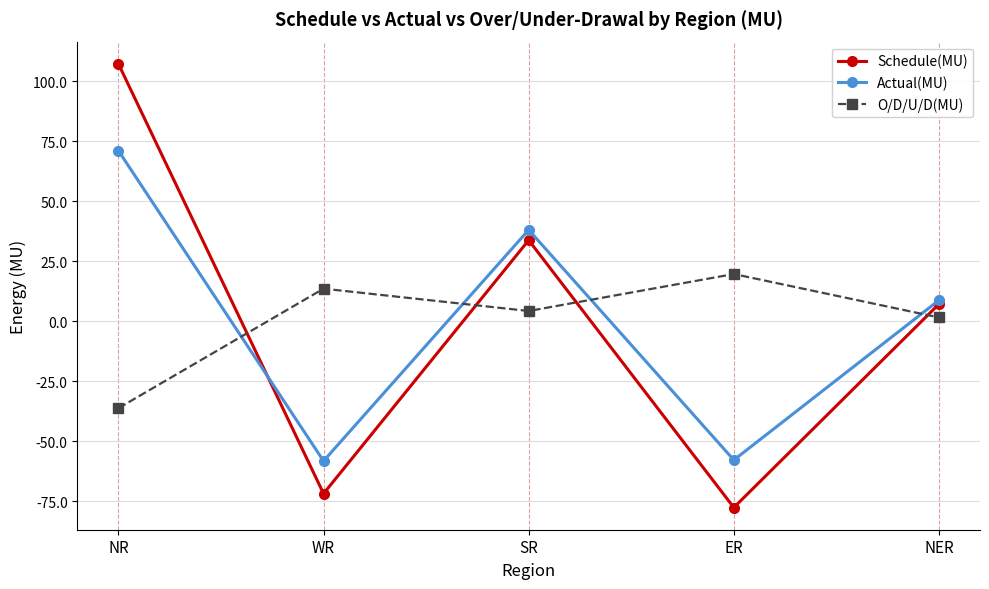

What is the sum of all Schedule(MU) values?

-1.1